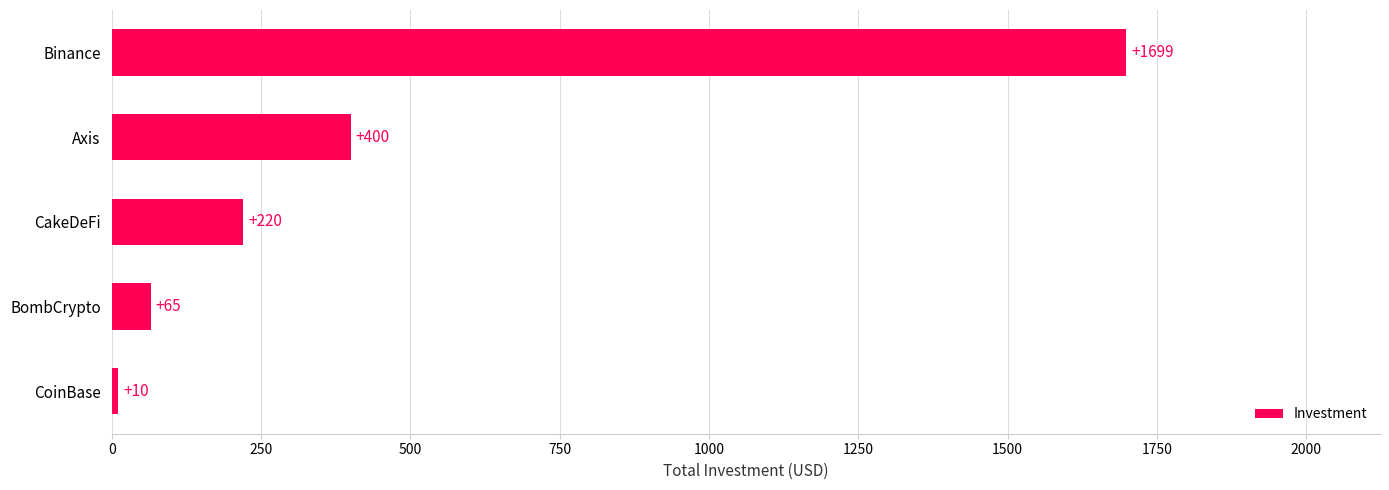

Where is the data nearest to the value 854?

Axis